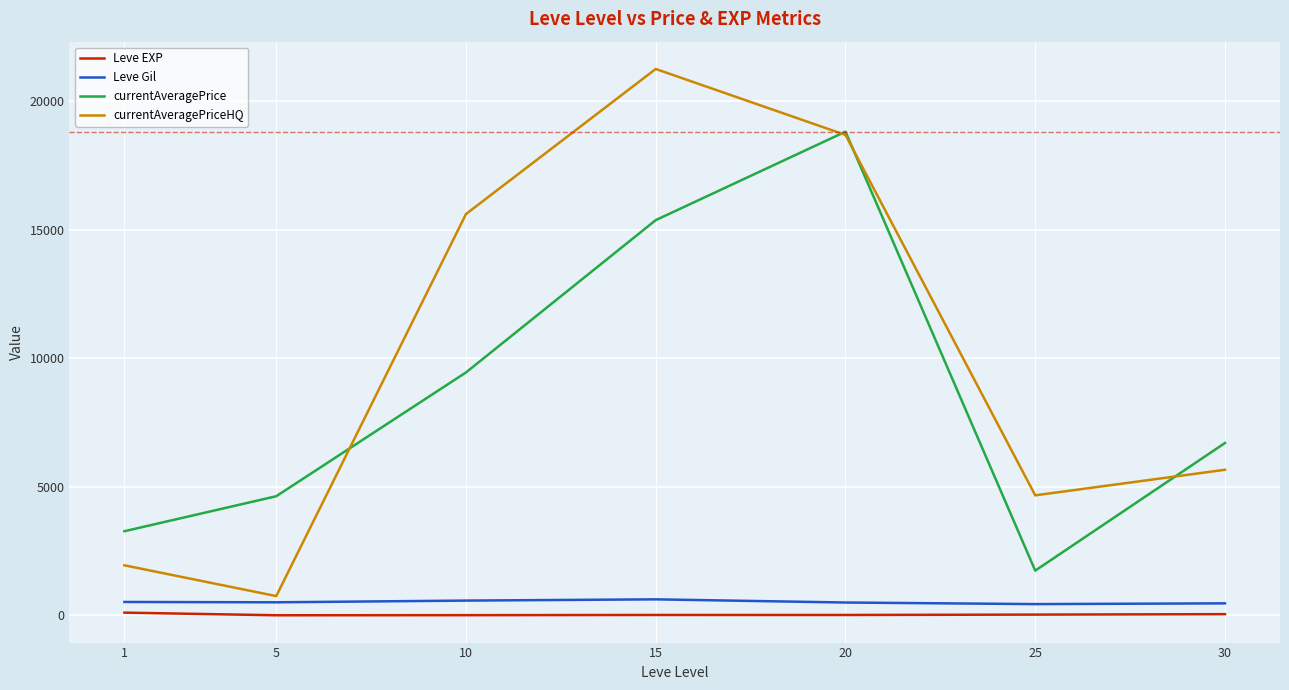

What are all the series names shown in the legend?

Leve EXP, Leve Gil, currentAveragePrice, currentAveragePriceHQ